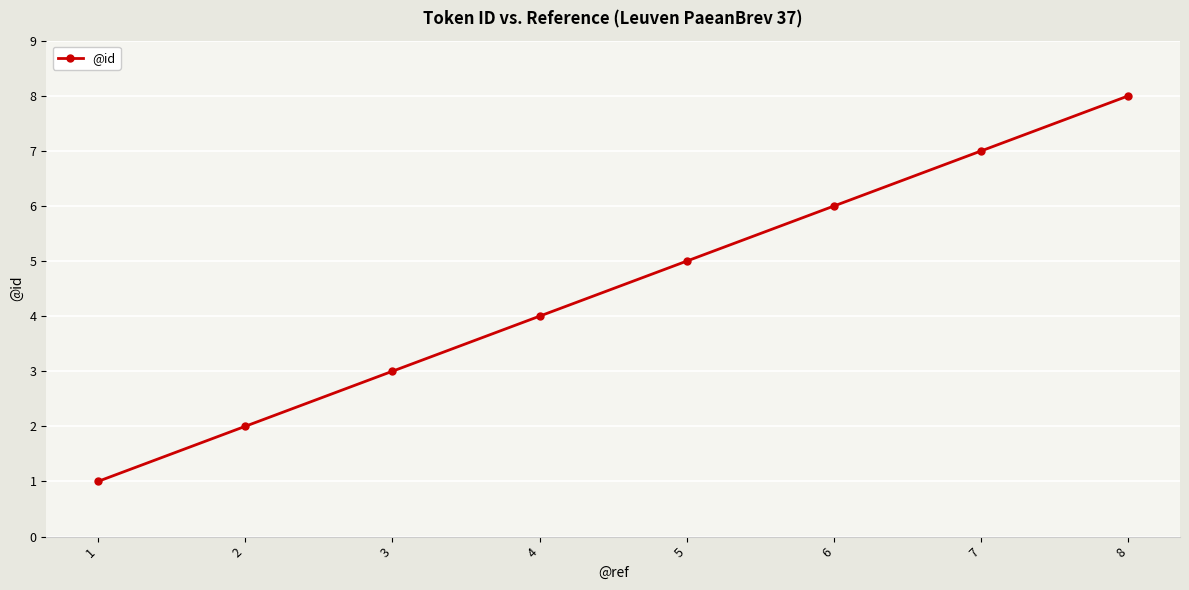

Which label corresponds to the smallest value in the chart?

1